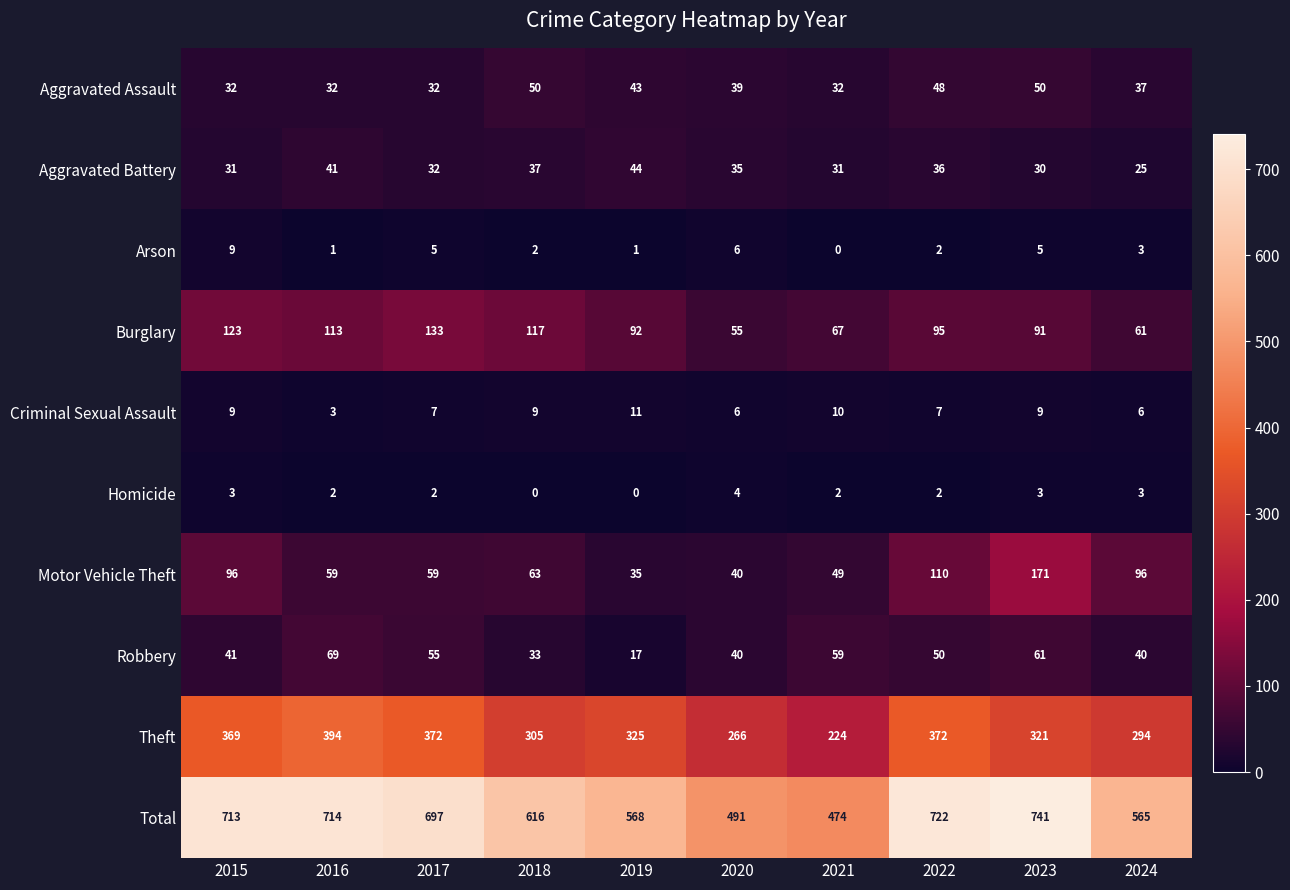

Rank the series by their maximum value, from highest to lowest.

Total, Theft, Motor Vehicle Theft, Burglary, Robbery, Aggravated Assault, Aggravated Battery, Criminal Sexual Assault, Arson, Homicide